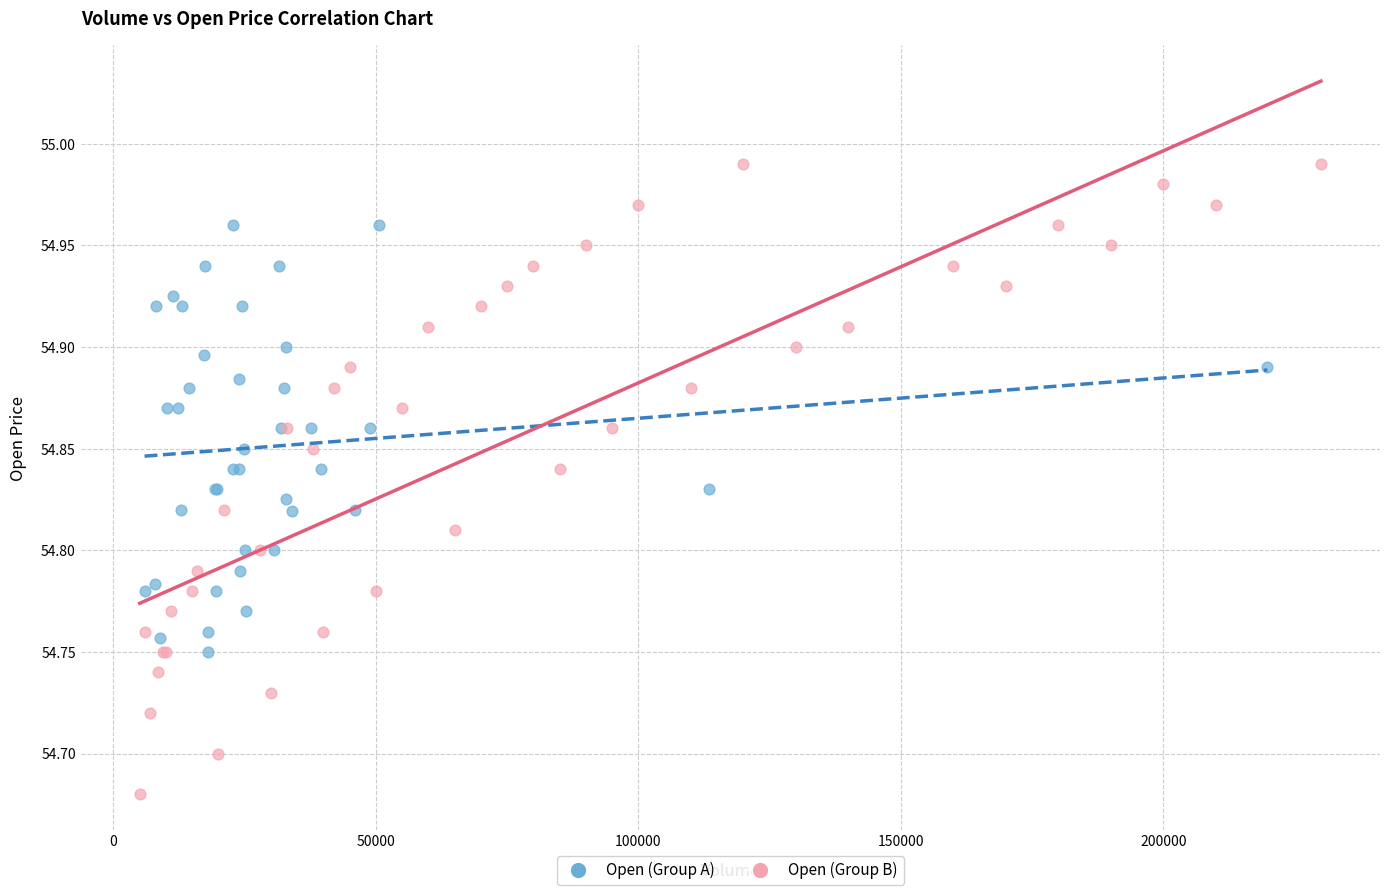

Which series contains the highest Y value?

Open (Group B)